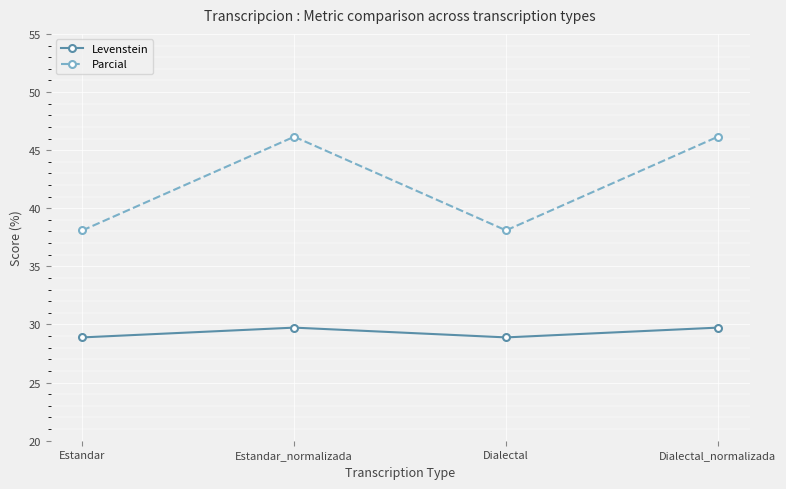

Reading left to right, extract all data points from this chart.

Levenstein: Estandar=28.9	Estandar_normalizada=29.7	Dialectal=28.9	Dialectal_normalizada=29.7
Parcial: Estandar=38.1	Estandar_normalizada=46.2	Dialectal=38.1	Dialectal_normalizada=46.2